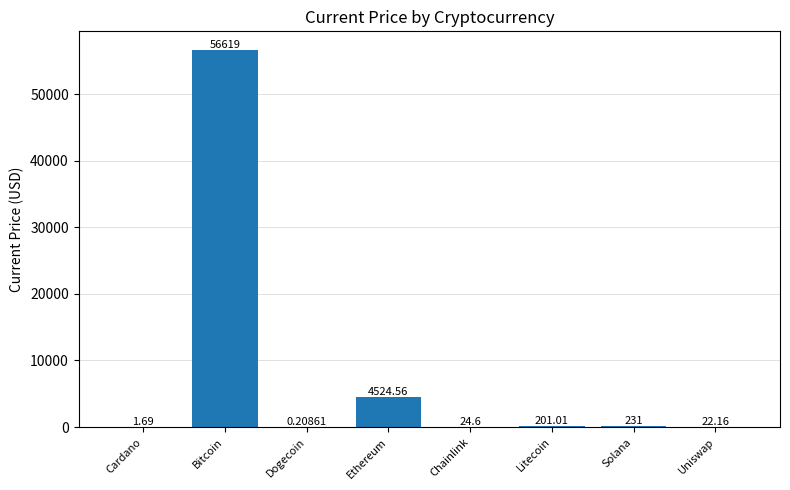

Which has a higher value, Bitcoin or Dogecoin?

Bitcoin